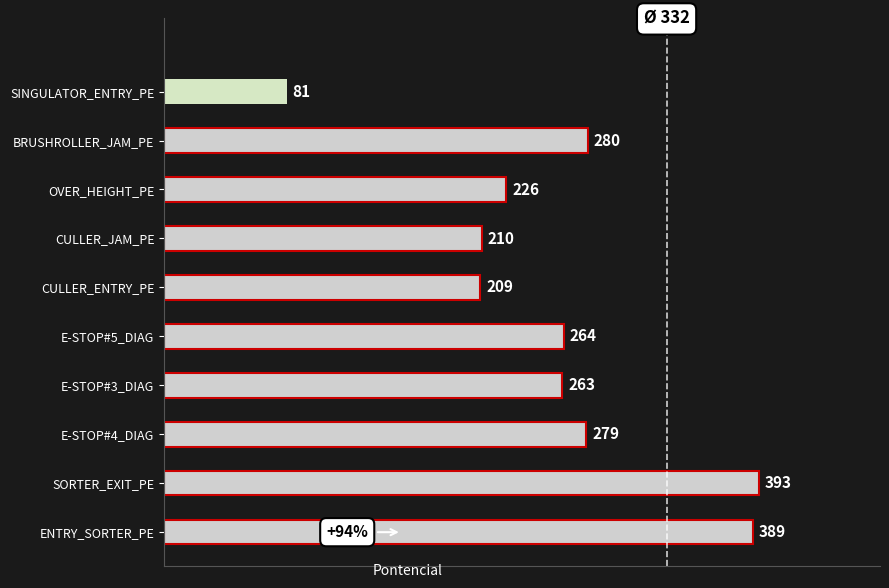

What is the ratio of the value at E-STOP#3_DIAG to the value at OVER_HEIGHT_PE?

1.2